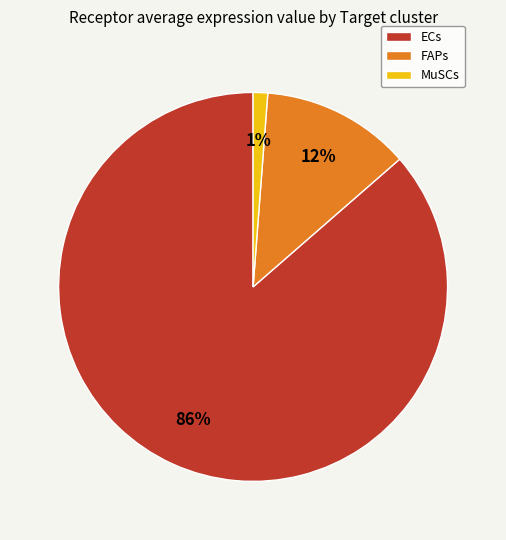

Is it true that ECs is 86% of the pie?

True